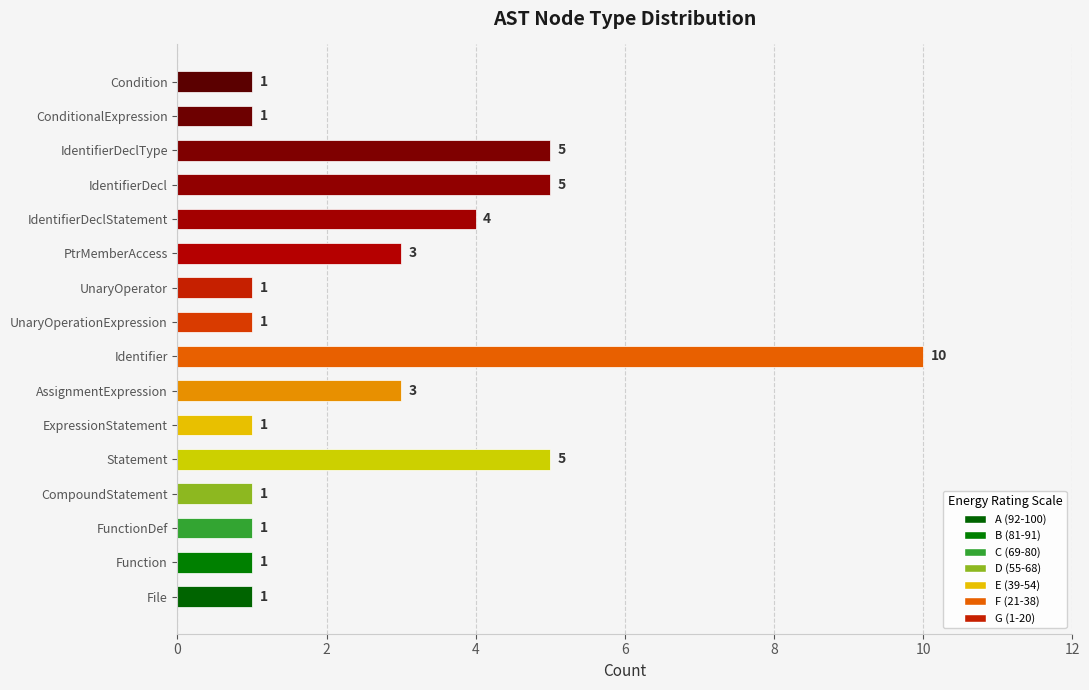

The value at IdentifierDecl is 5. True or false?

True